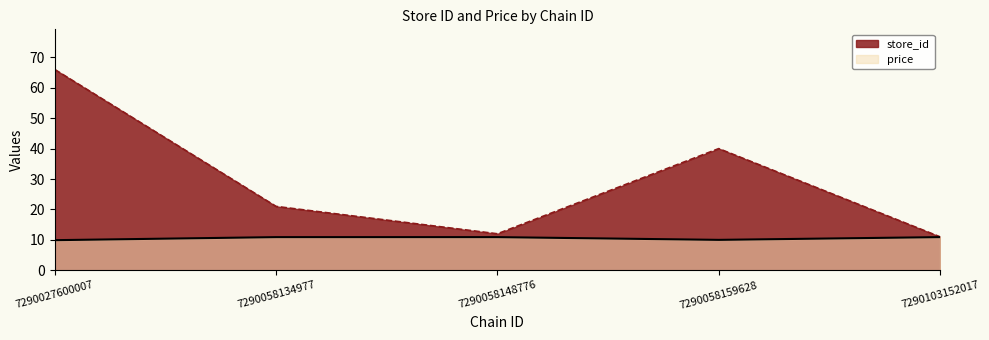

Reading left to right, list all the values displayed in this chart.

store_id: 66.0	21.0	12.0	40.0	11.0
price: 9.9	10.9	10.9	10.0	10.9